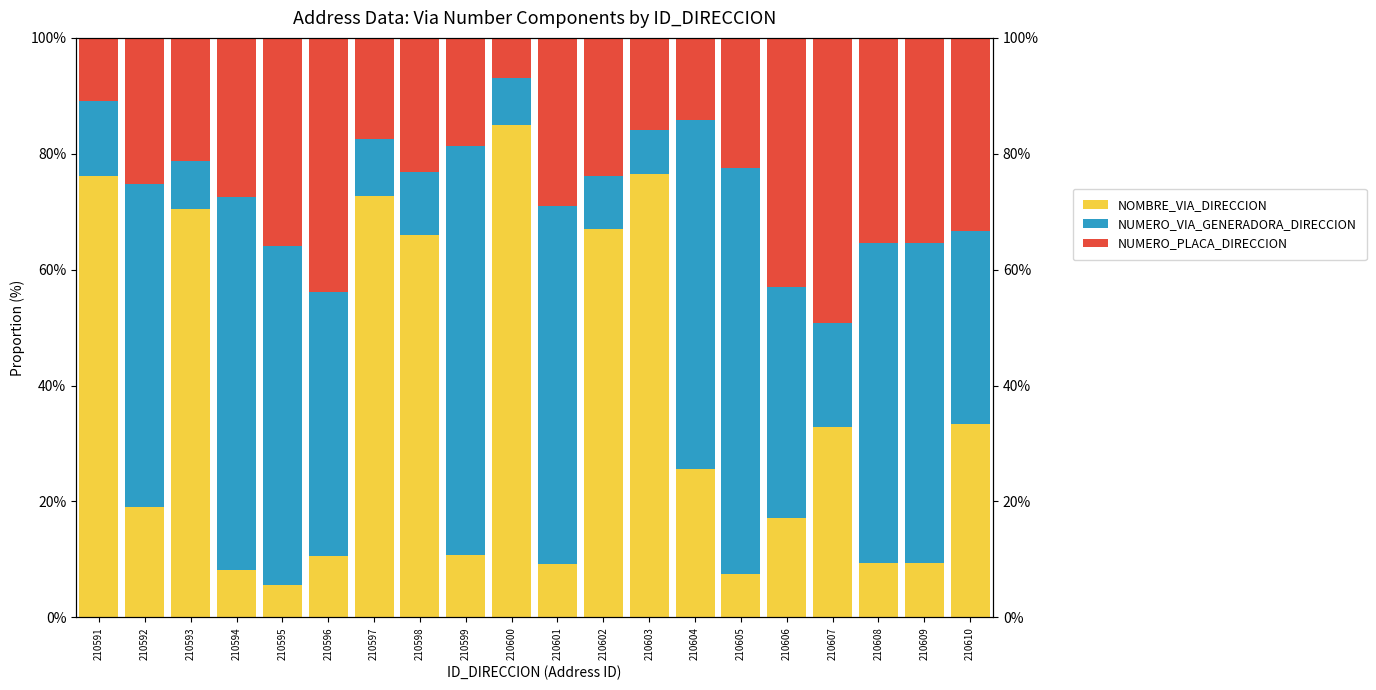

The value of NUMERO_PLACA_DIRECCION at 210598 is 30.3. True or false?

False